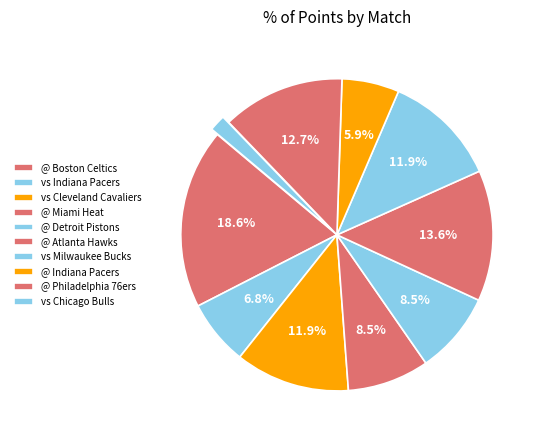

How many slices are in this pie chart?

10